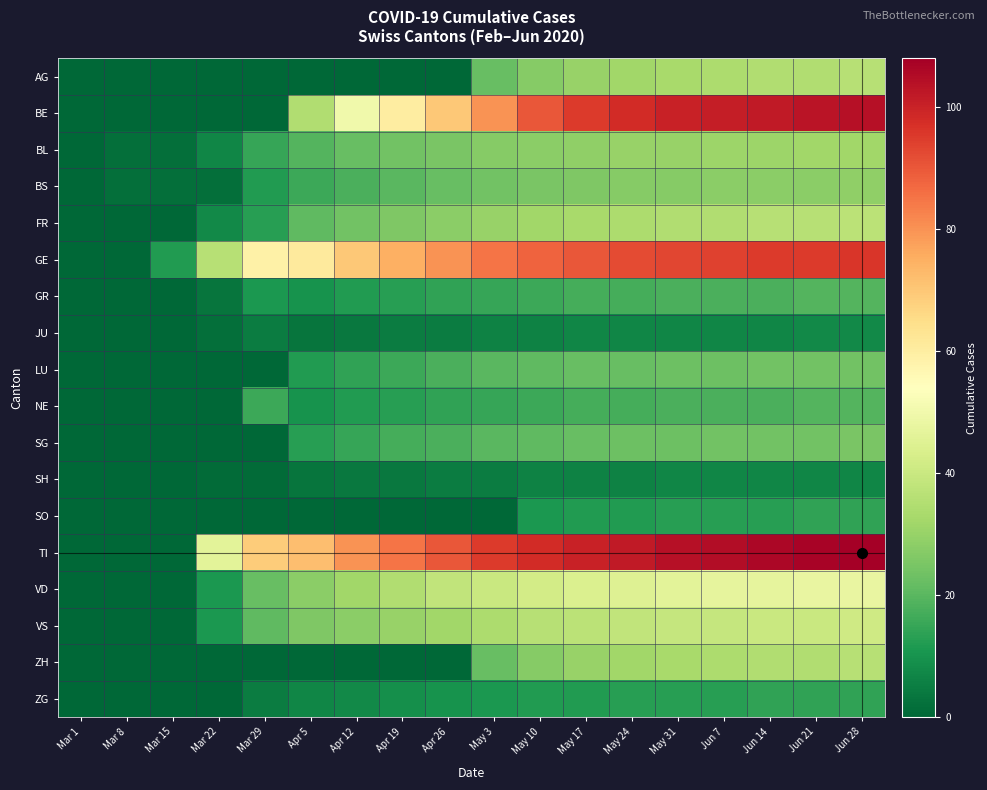

What is the maximum value shown in the chart?

108